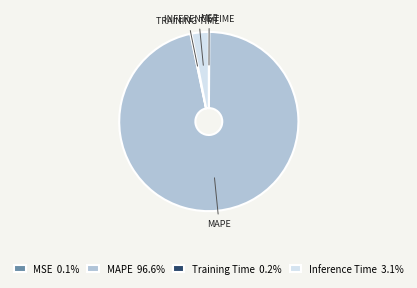

Is there a majority slice in this chart?

Yes